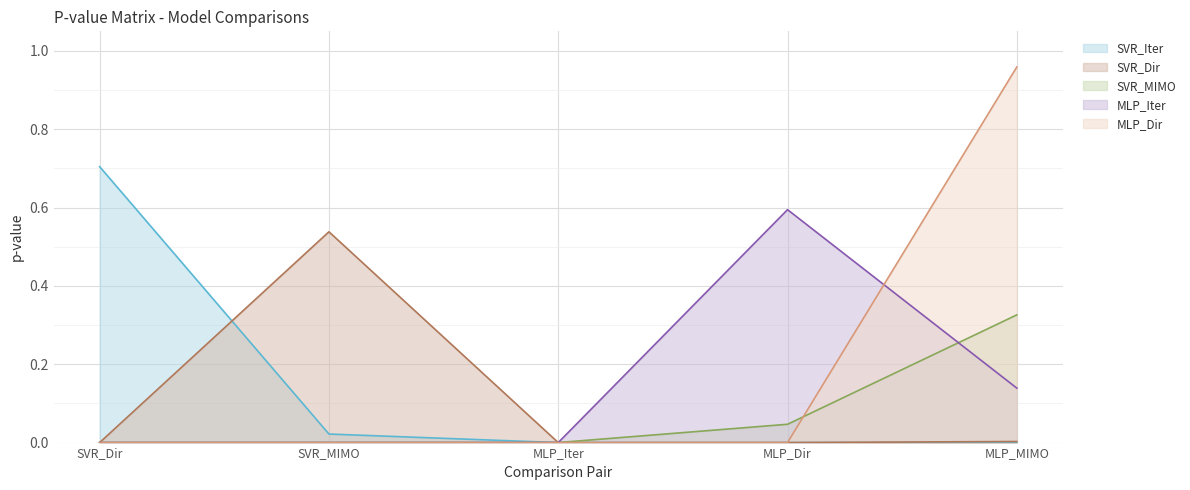

True or false: SVR_MIMO has a value of 0.0 at MLP_Dir.

False